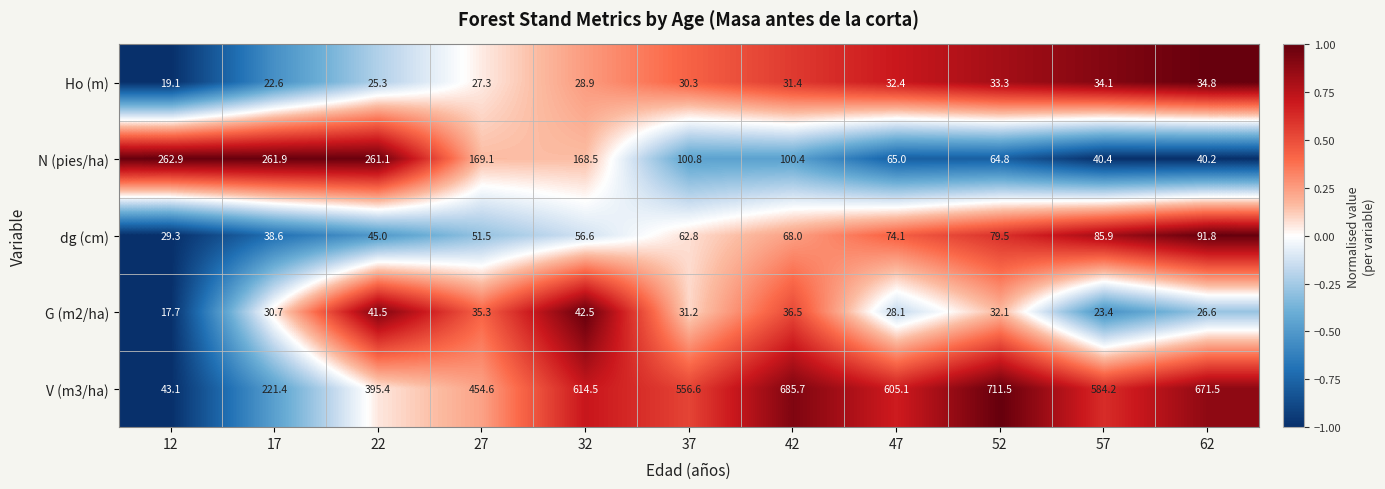

Which series changed the most between 17 and 52?

V (m3/ha)